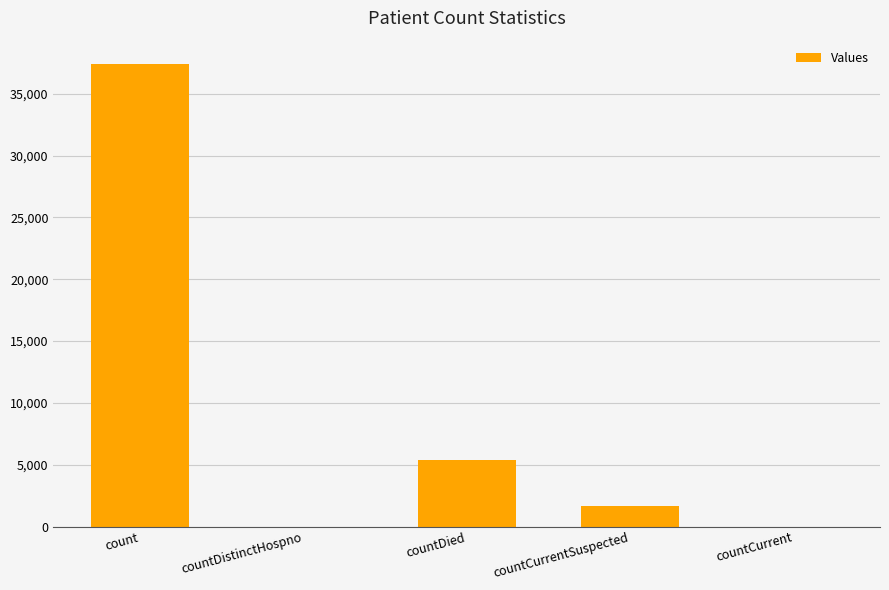

What is the change in value from countCurrentSuspected to countCurrent?

-1692